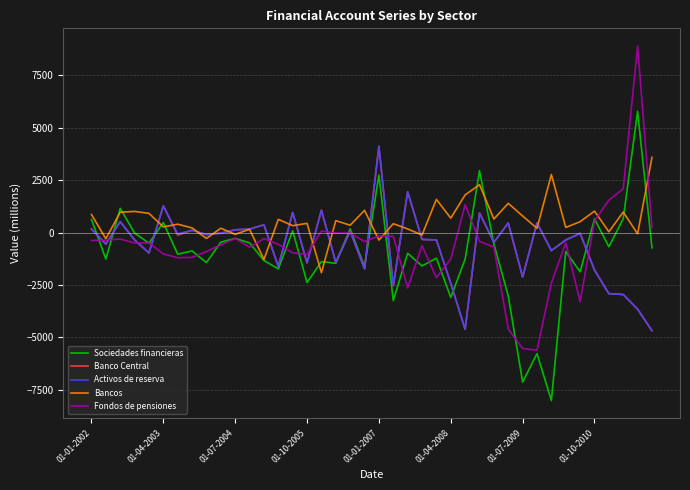

Which series has the largest total across all categories?

Bancos